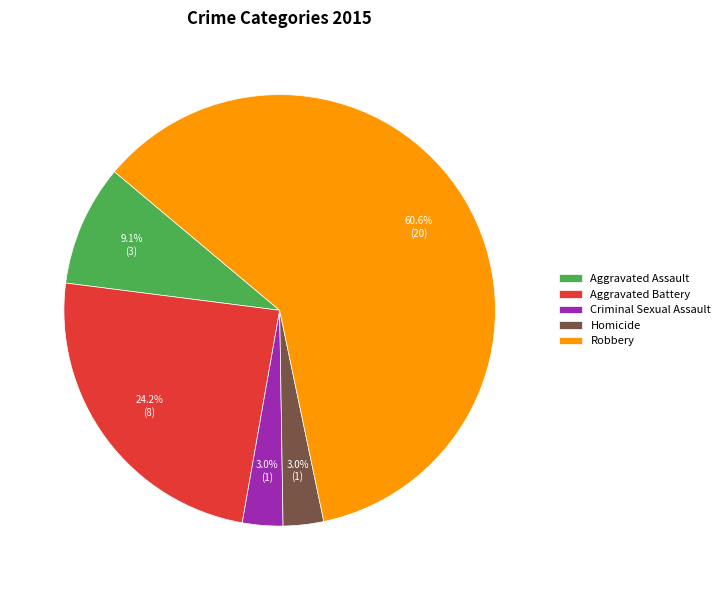

How many slices are in this pie chart?

5